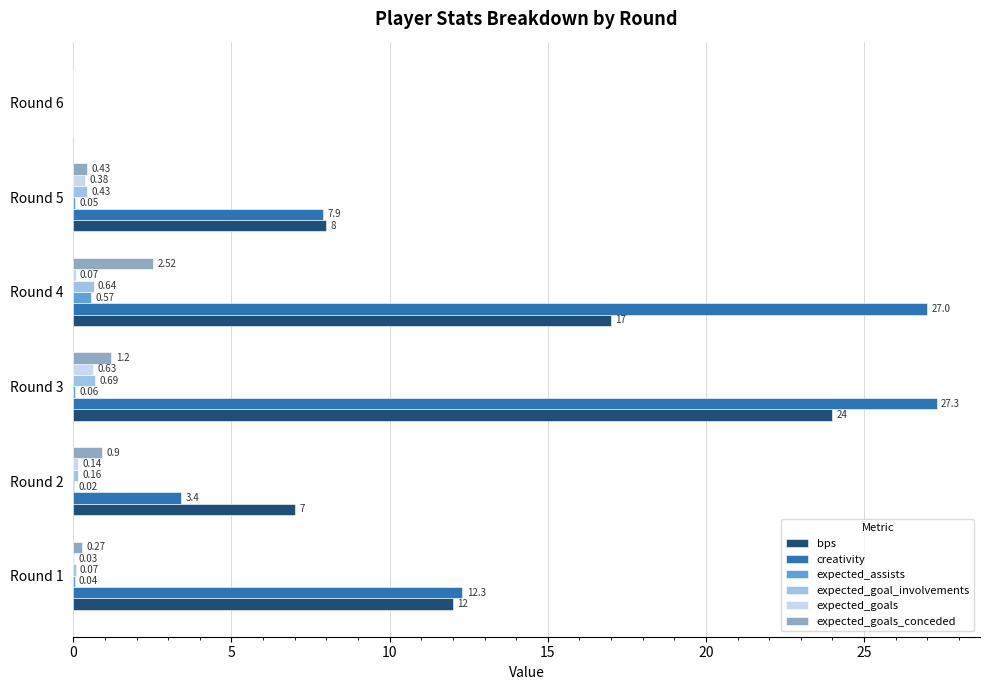

Which series has the largest range (max minus min)?

creativity